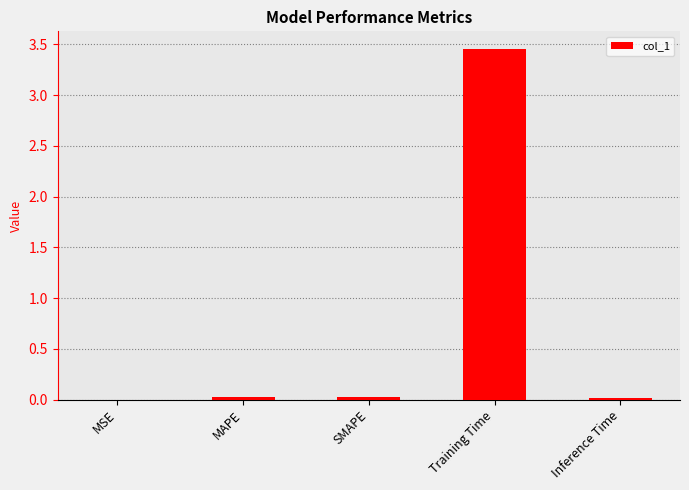

The value at MAPE is 0.0. True or false?

True